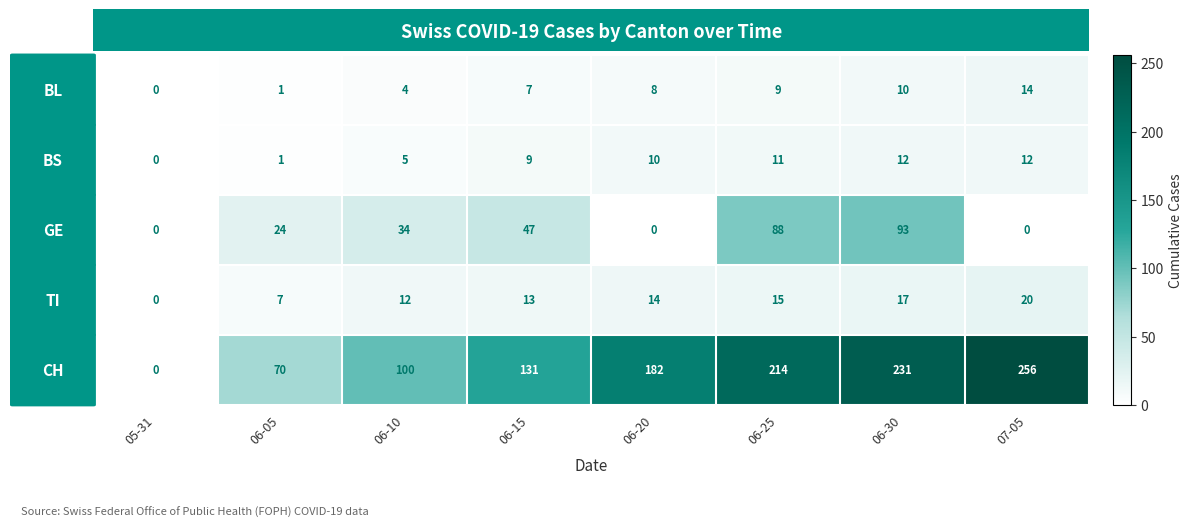

At how many categories does at least one series exceed 128?

5